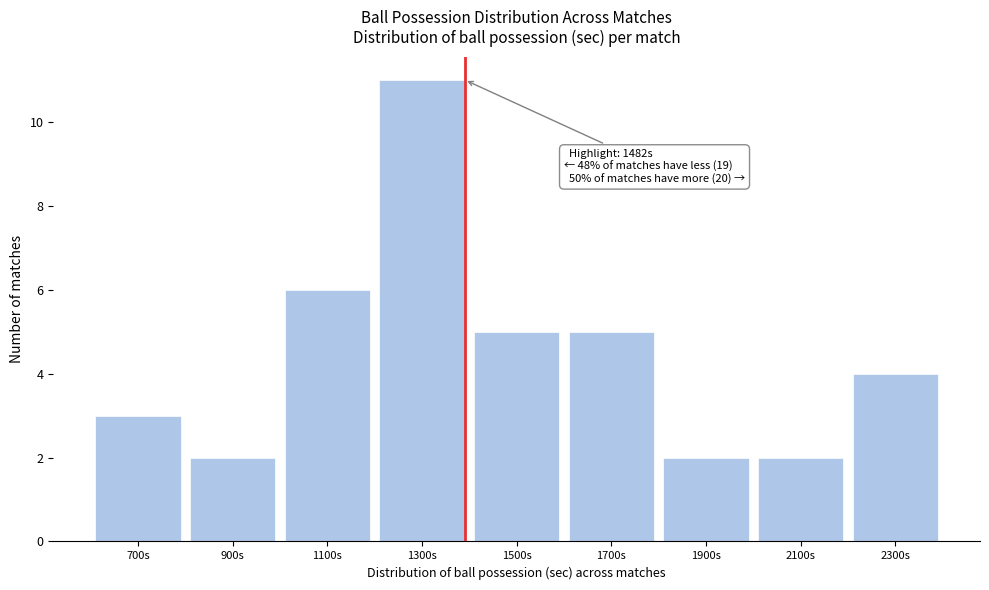

Reading left to right, list all the values displayed in this chart.

700s=3	900s=2	1100s=6	1300s=11	1500s=5	1700s=5	1900s=2	2100s=2	2300s=4